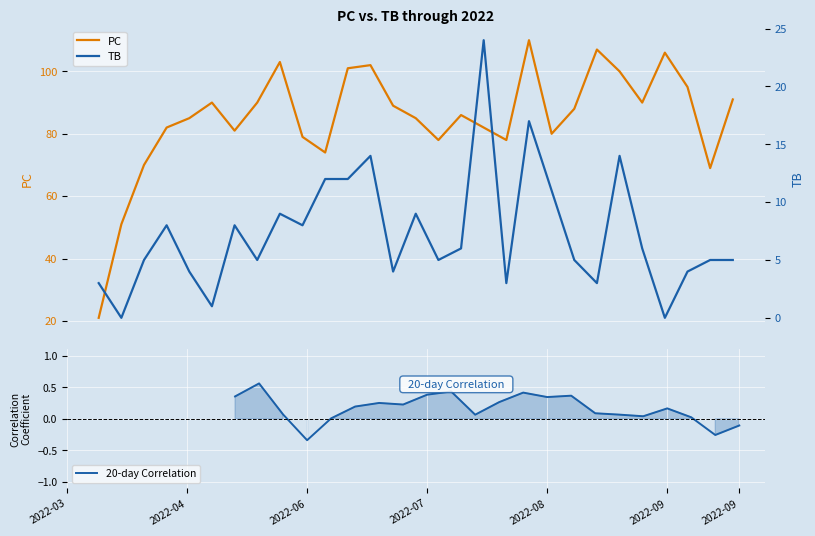

True or false: 20-day Correlation and TB intersect in this chart.

True